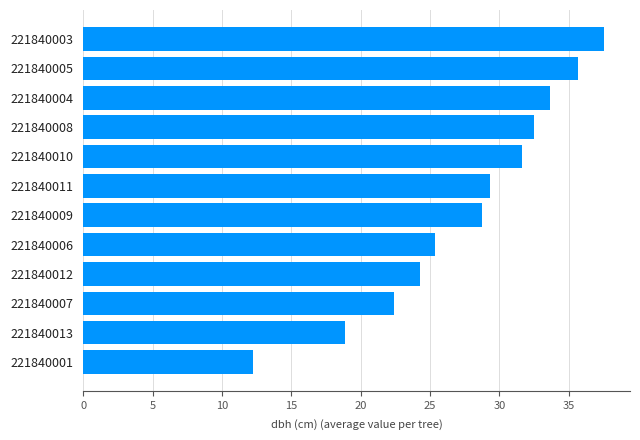

What is the approximate value at 221840010?

31.7